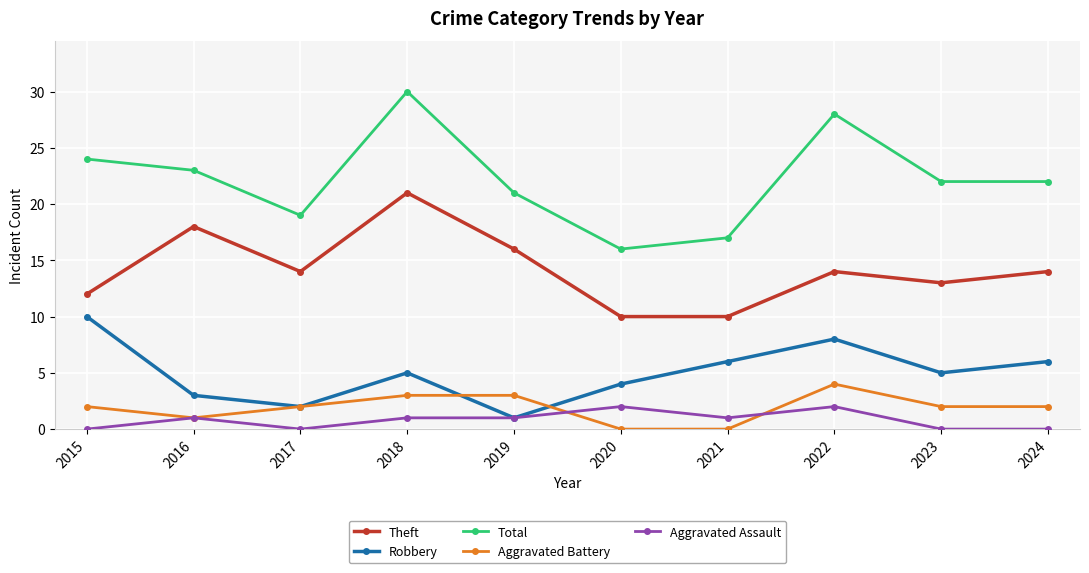

Is the value of Aggravated Assault at 2020 greater than the value of Aggravated Battery at 2021?

Yes